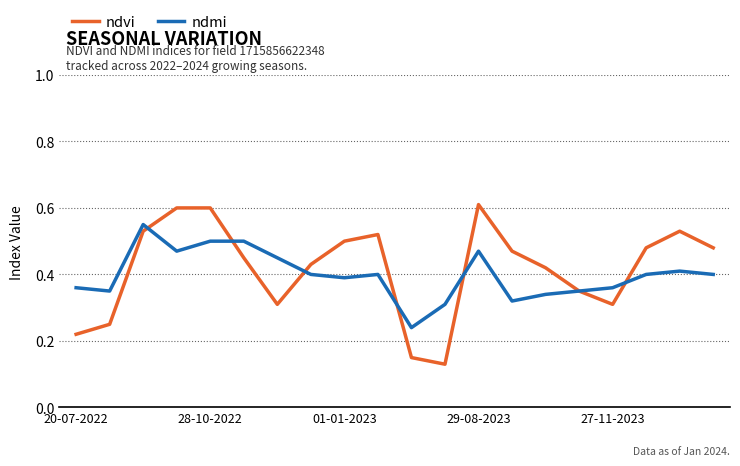

Which series has the largest range (max minus min)?

ndvi